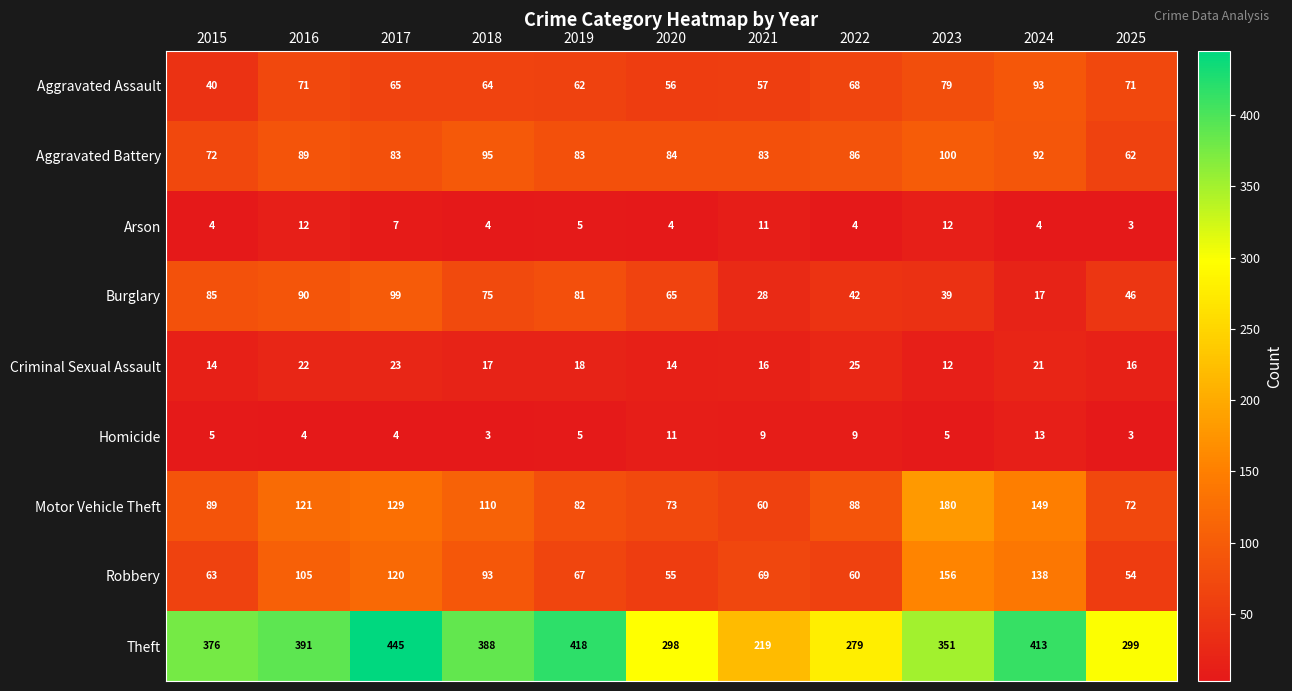

What is the difference between the second highest and minimum values in the Motor Vehicle Theft series?

89